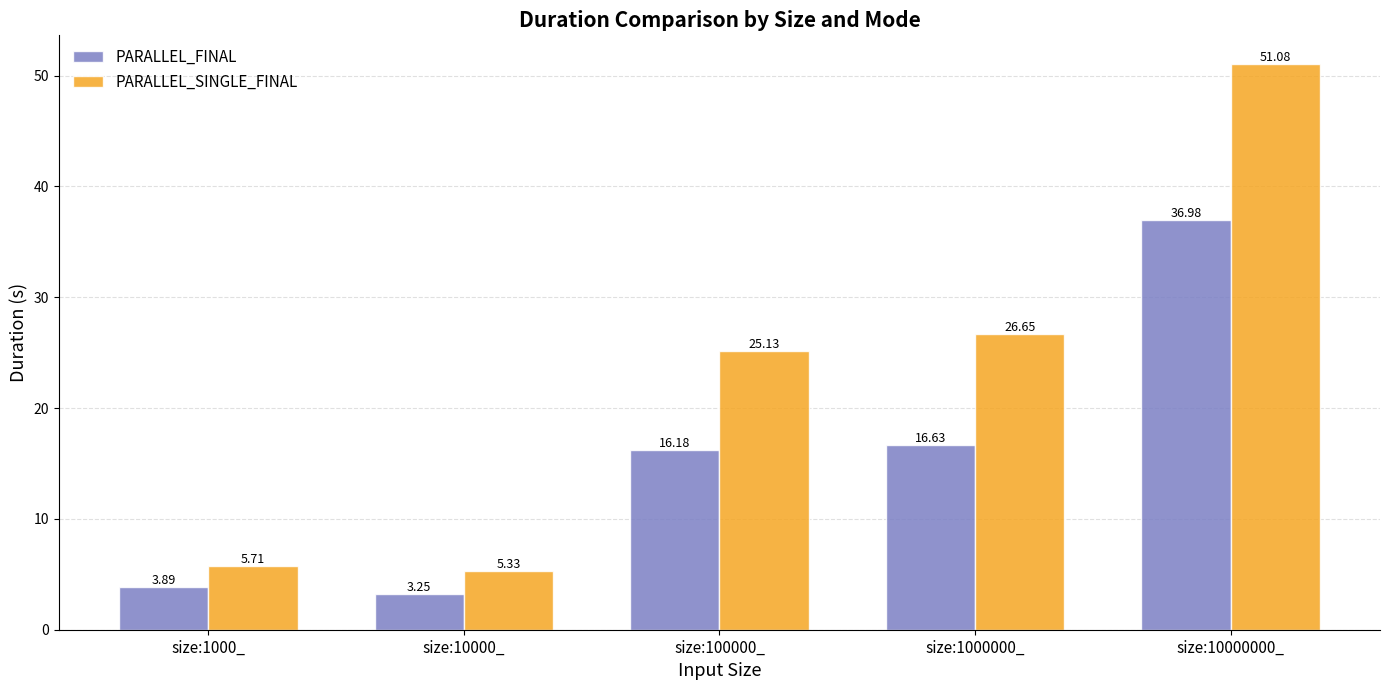

Where does the PARALLEL_FINAL series first go above 16?

size:100000_